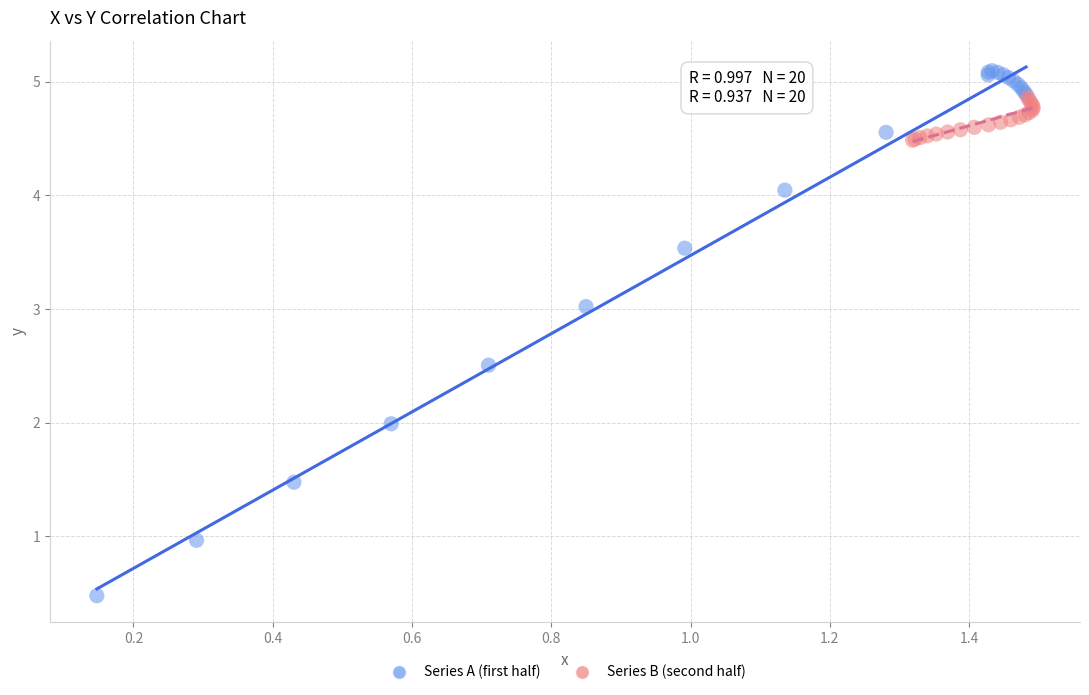

Which series contains the highest Y value?

Series A (first half)